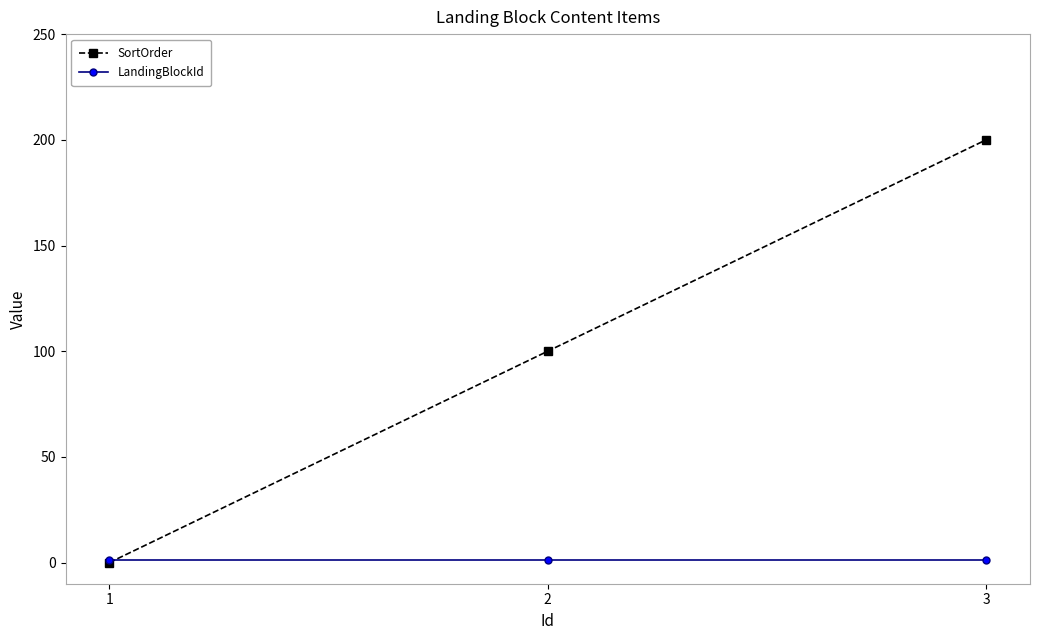

At 3, list the series in order from smallest to largest.

LandingBlockId, SortOrder